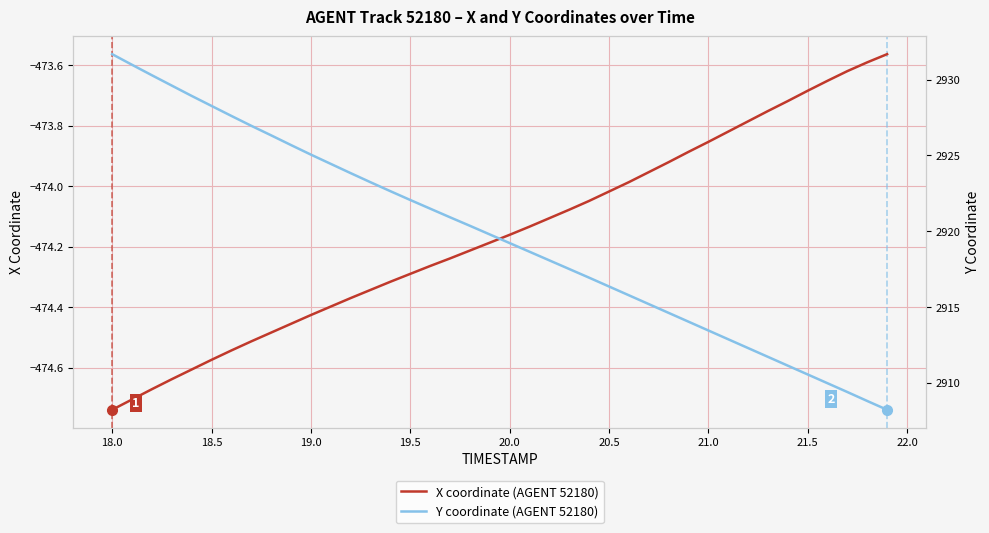

True or false: Y coordinate (AGENT 52180) and X coordinate (AGENT 52180) cross at least once.

False